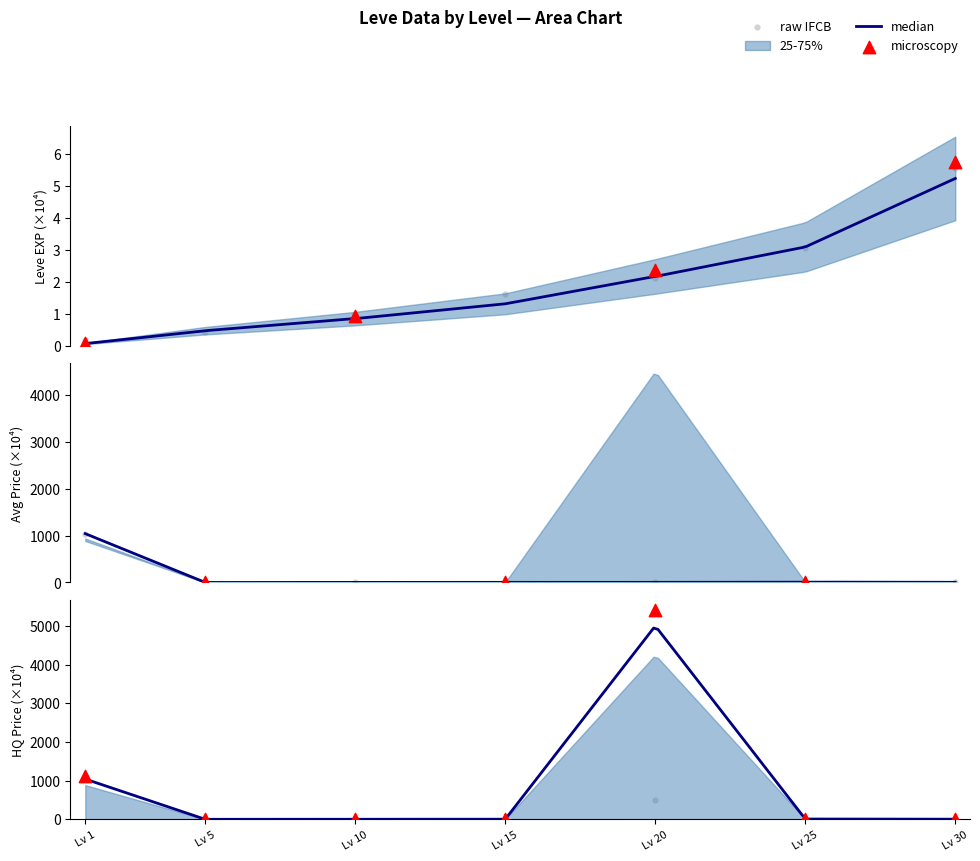

At how many categories does at least one series exceed 3530?

1